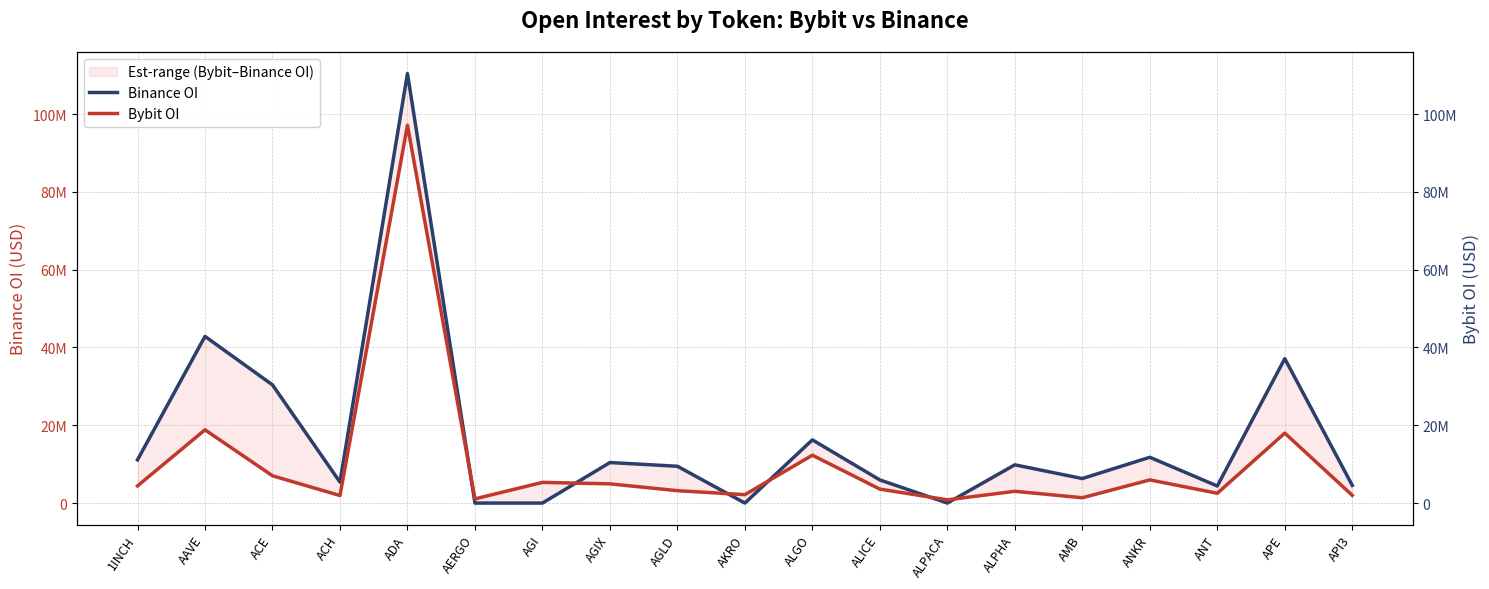

How many intersections are there between Bybit OI and Binance OI?

6